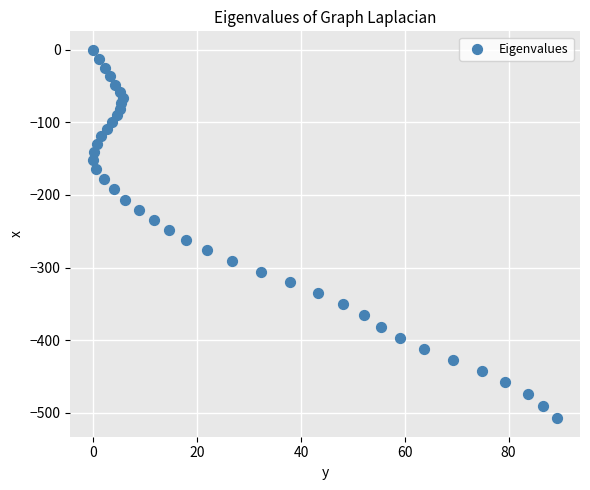

What is the range of X values (max minus min)?

89.3